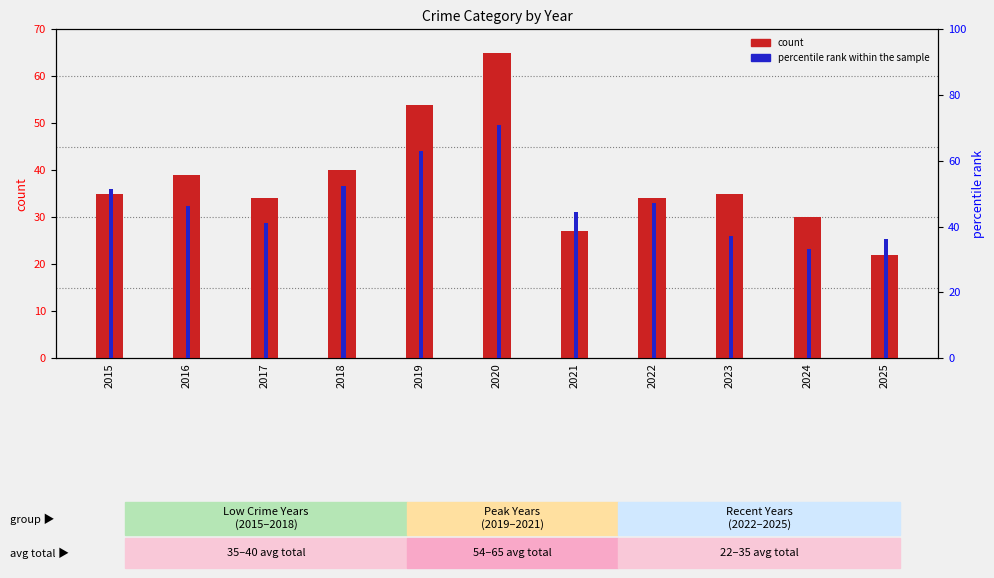

Reading left to right, transcribe all the data shown in this chart.

count: 2015=35.0	2016=39.0	2017=34.0	2018=40.0	2019=54.0	2020=65.0	2021=27.0	2022=34.0	2023=35.0	2024=30.0	2025=22.0
percentile rank within the sample: 2015=51.4	2016=46.2	2017=41.2	2018=52.5	2019=63.0	2020=70.8	2021=44.4	2022=47.1	2023=37.1	2024=33.3	2025=36.4